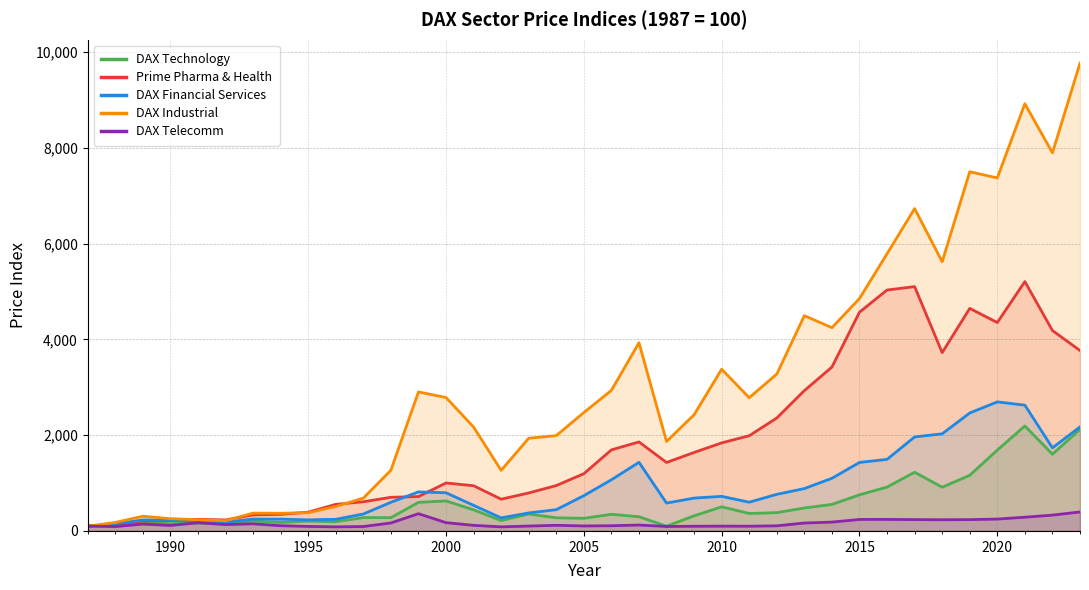

In DAX Industrial, how many points are higher than both neighbors (excluding endpoints)?

9